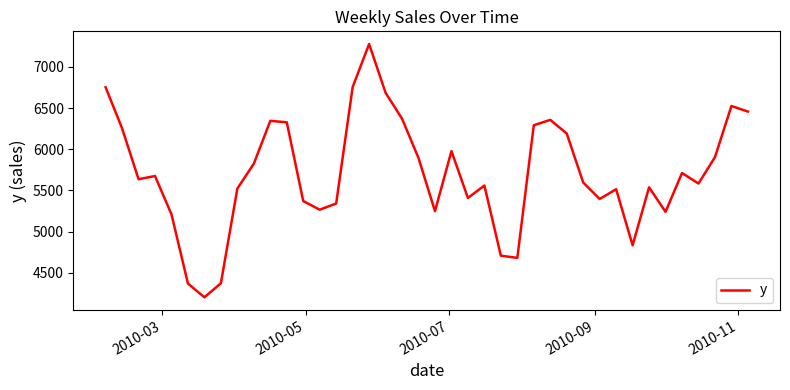

What is the minimum value shown in the chart?

4201.5